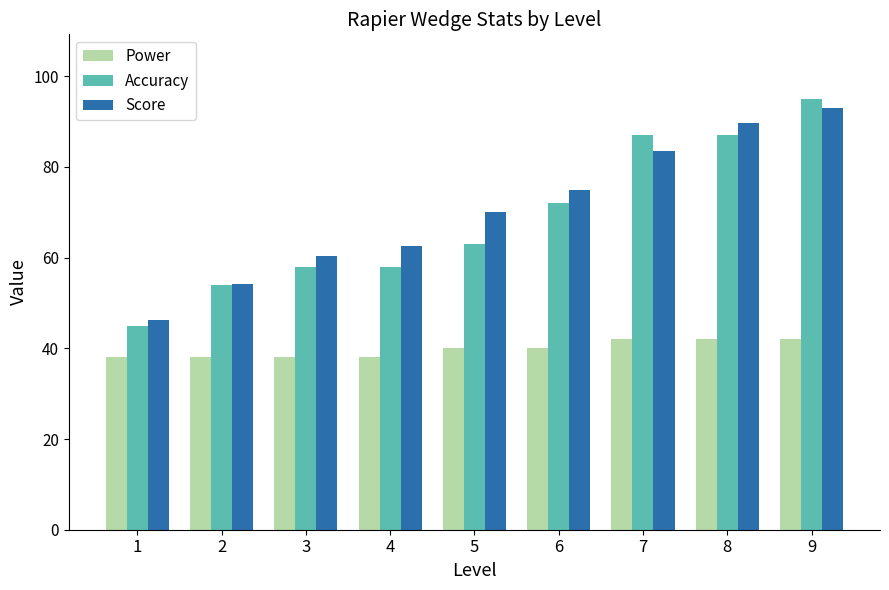

Between 8 and 9, which series saw the biggest shift?

Accuracy